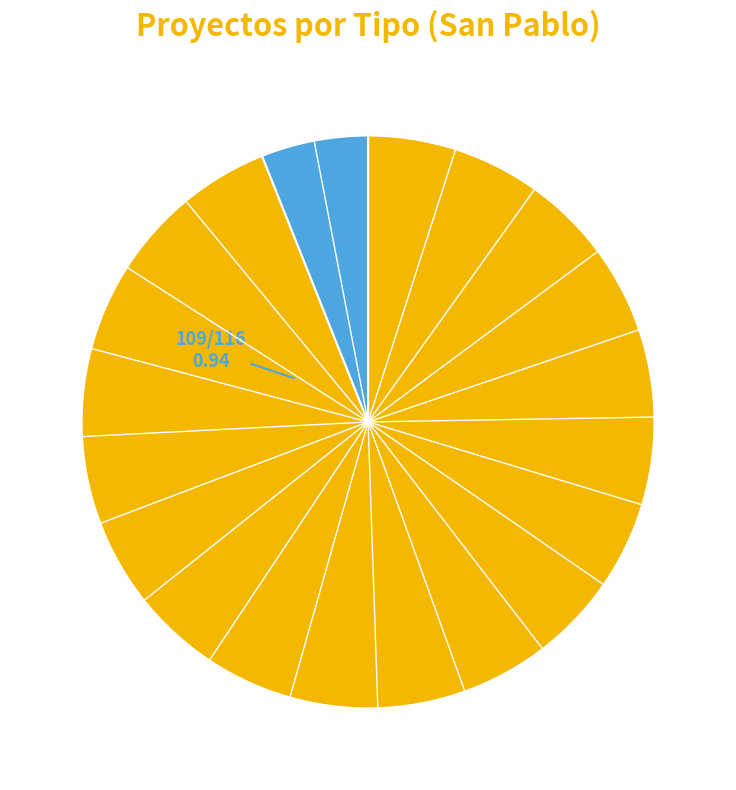

Does any single category account for the majority?

Yes